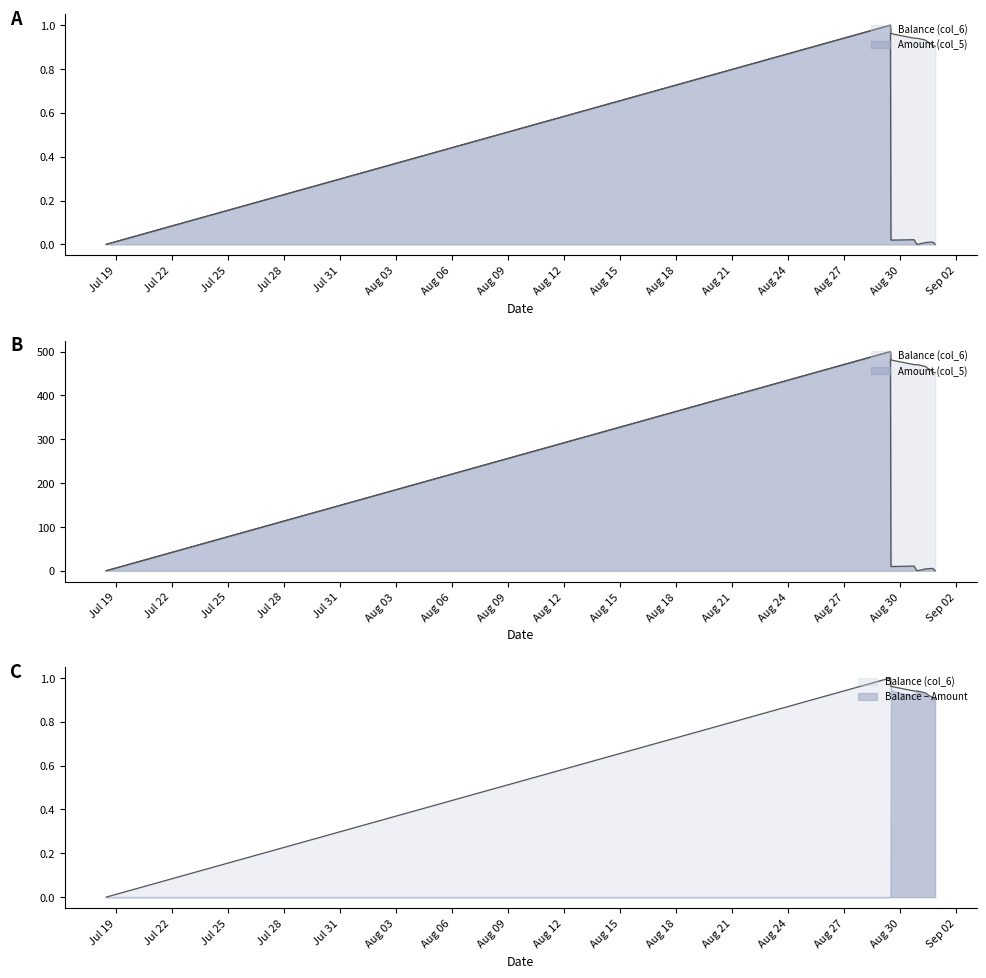

What is the label of the 7th point from the left?

2014/08/30 22:01:50